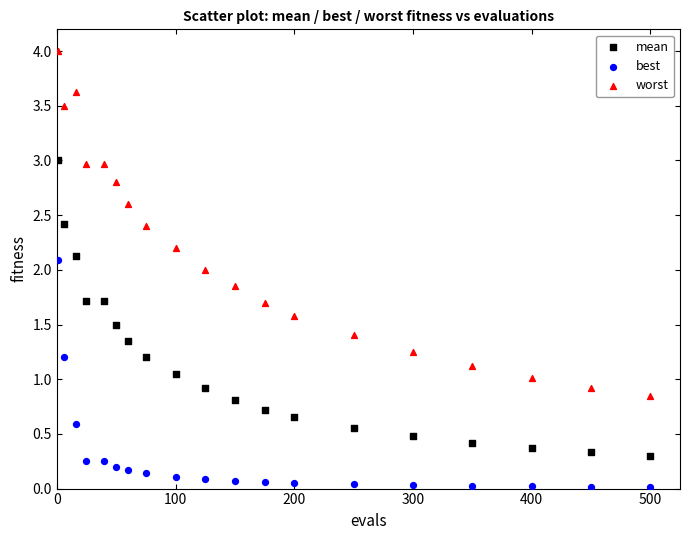

Which series reaches the minimum Y coordinate?

best